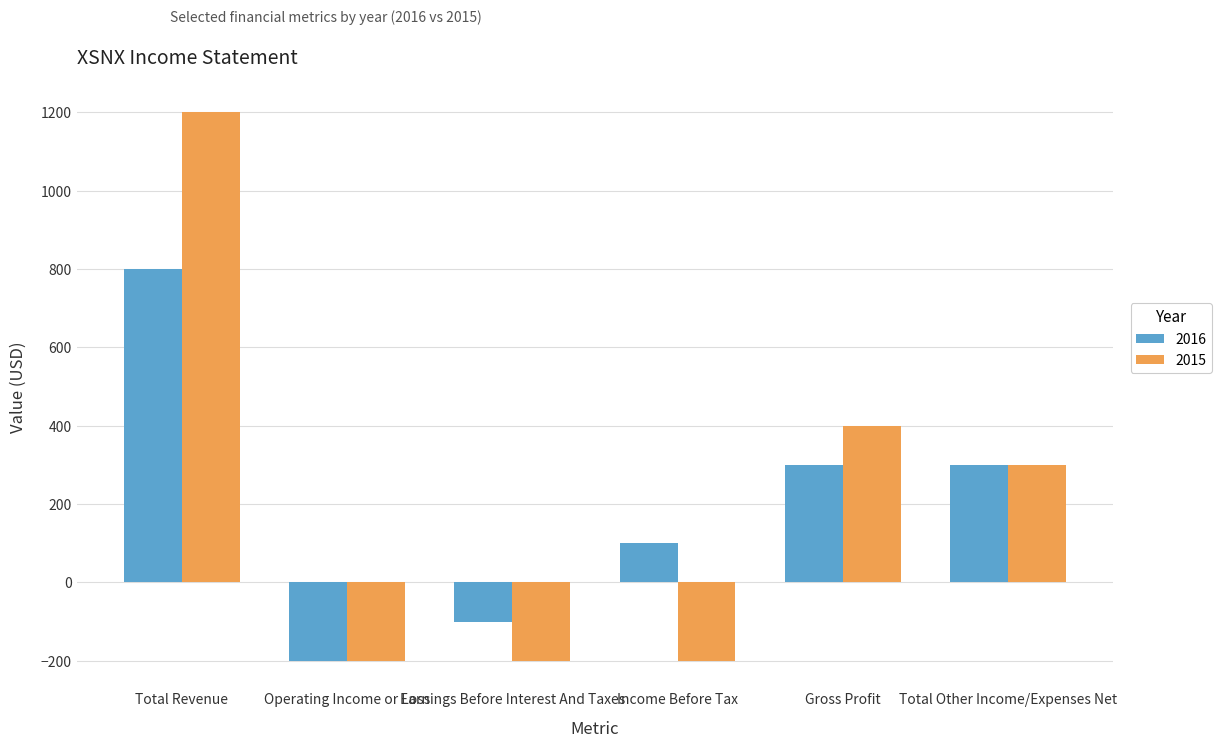

What is the difference between the 2016 values at Total Revenue and Income Before Tax?

700